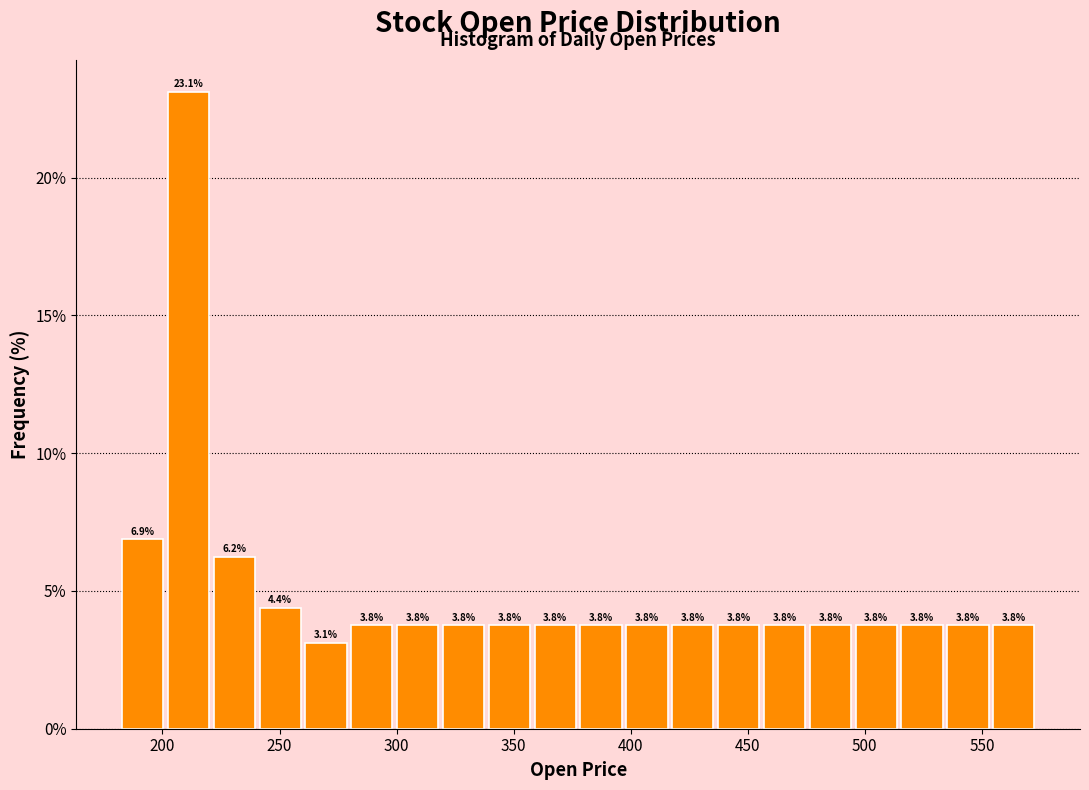

Around what value on the x-axis is the tallest bar? Give the approximate position of its centre, as read against the axis.

210